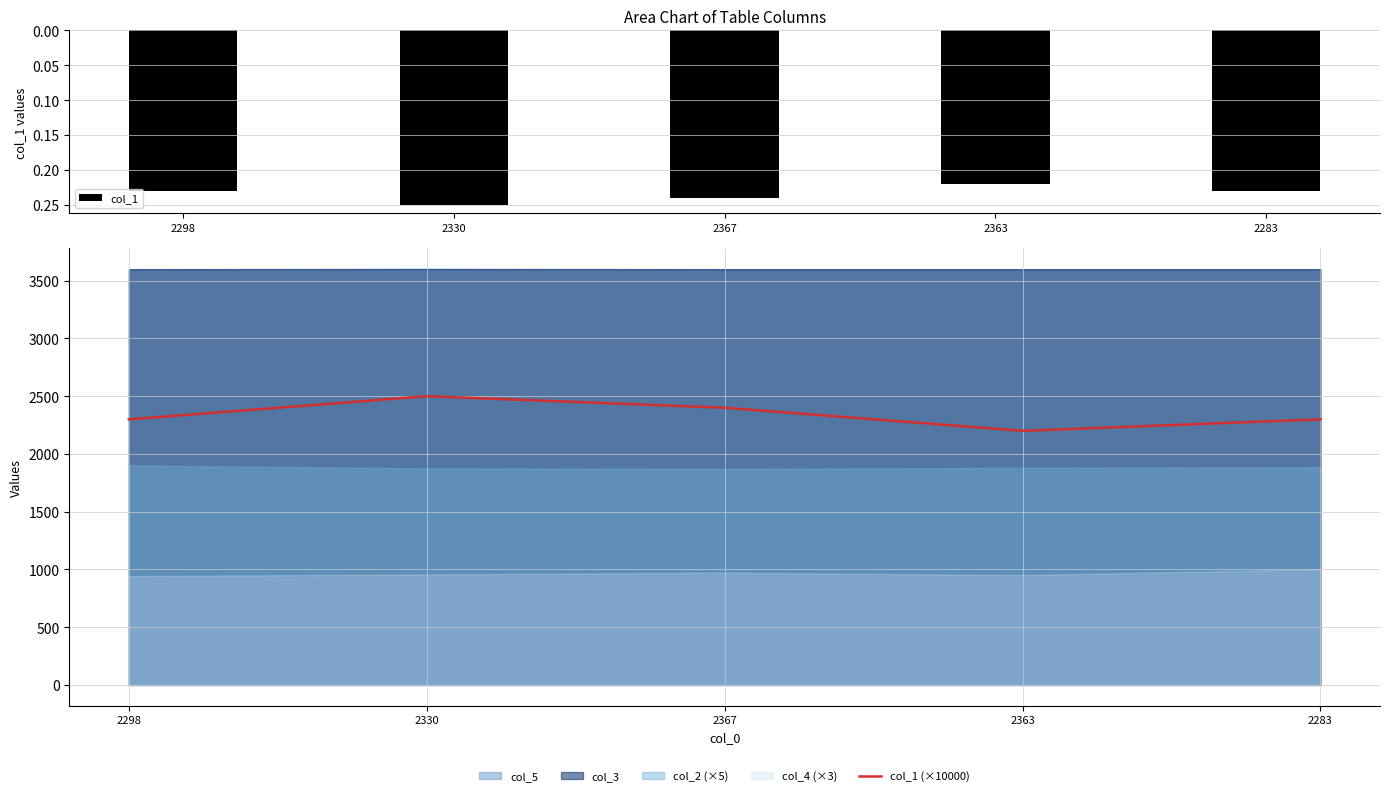

The value of col_1 at 2330 is 0.1. True or false?

False